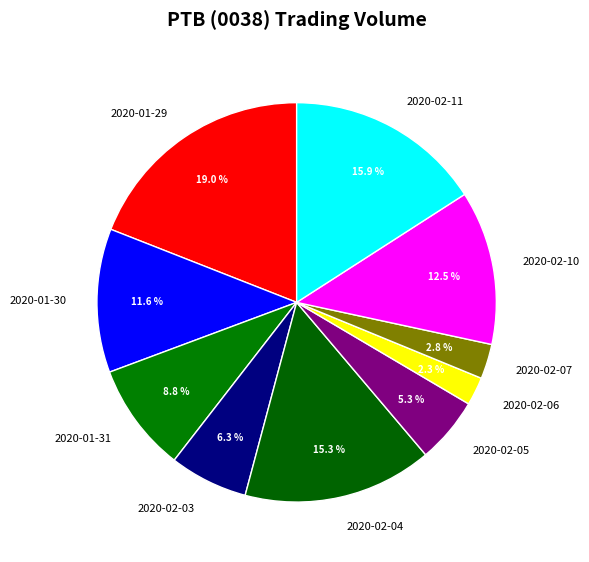

To the nearest percent, what is the average slice percentage?

10%